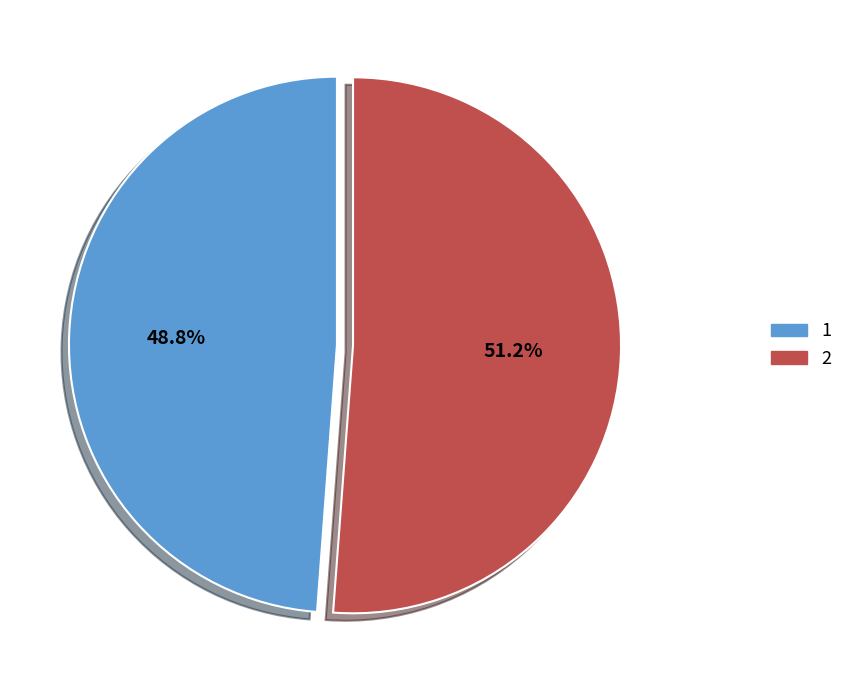

Rank the categories by value from highest to lowest.

2, 1